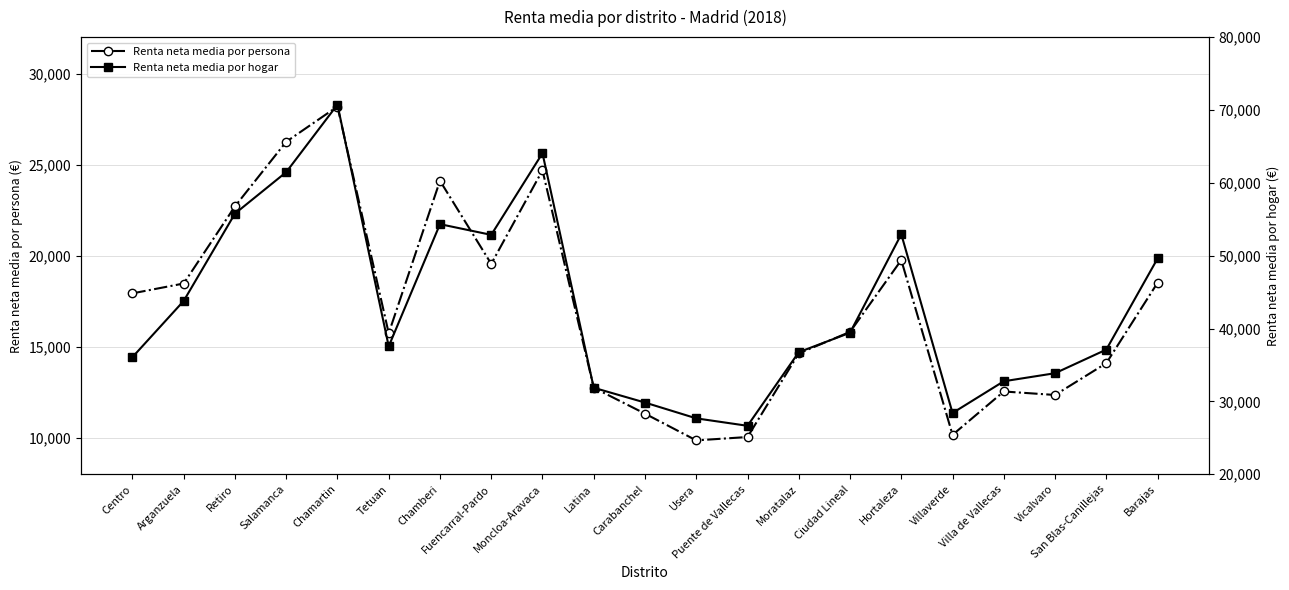

Which has a higher value, Puente de Vallecas or Usera?

Puente de Vallecas